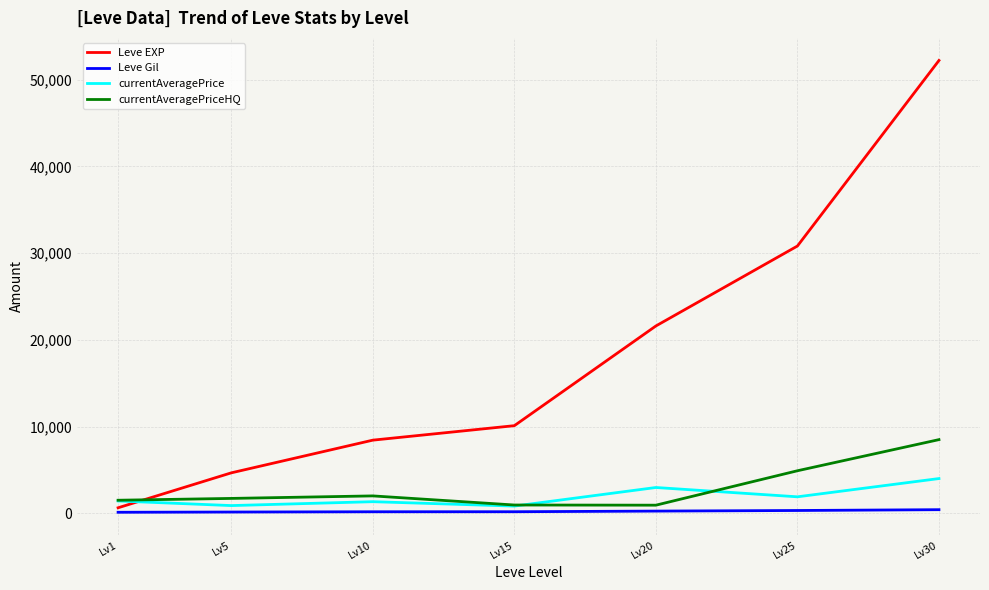

Which series has the largest range (max minus min)?

Leve EXP